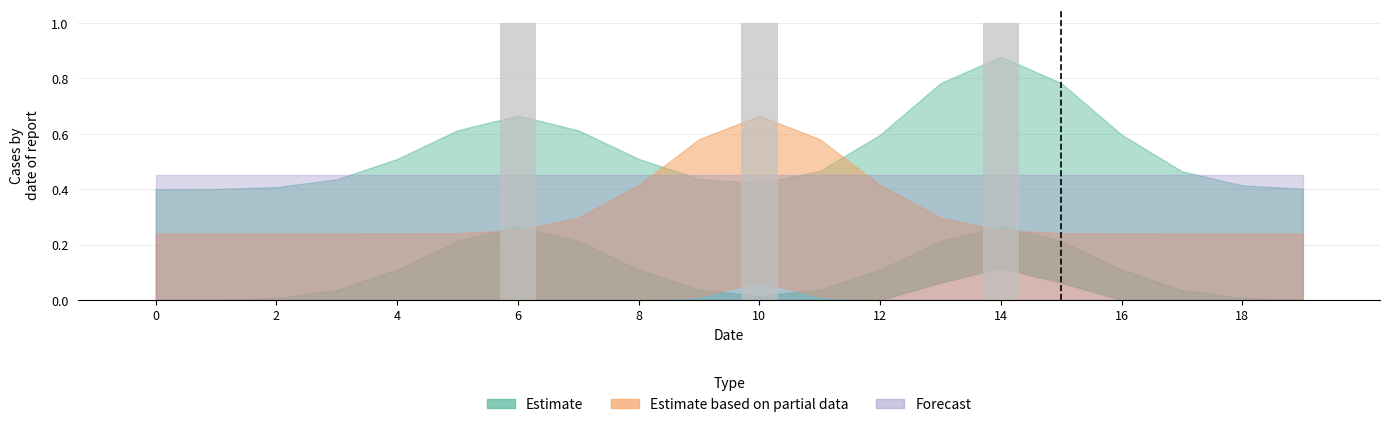

What is the sum of all values?

3